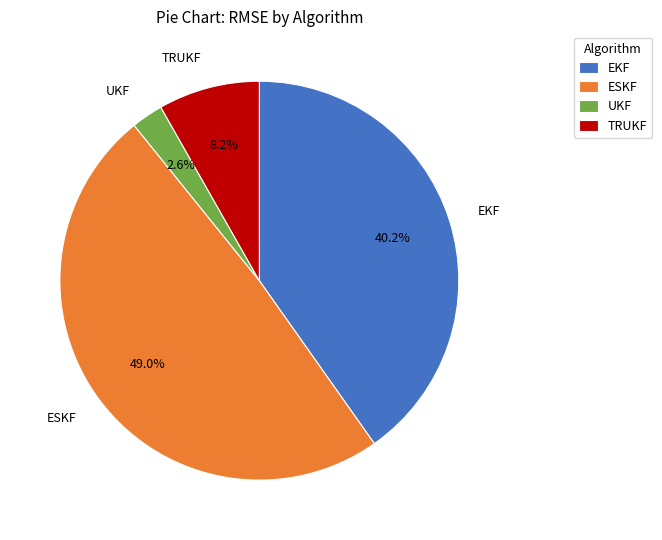

Is the sum of ESKF and EKF greater than half?

Yes